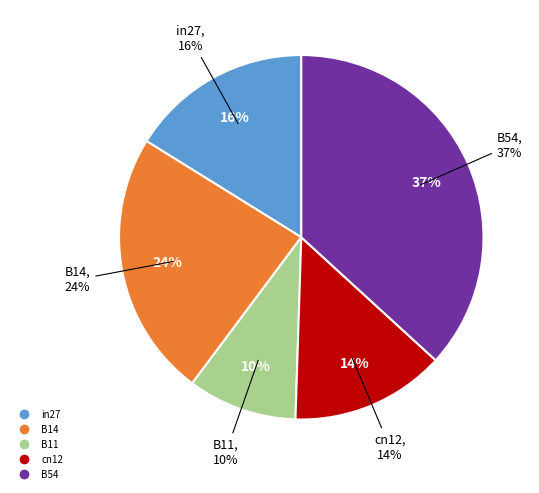

What is the largest slice in the pie chart?

B54